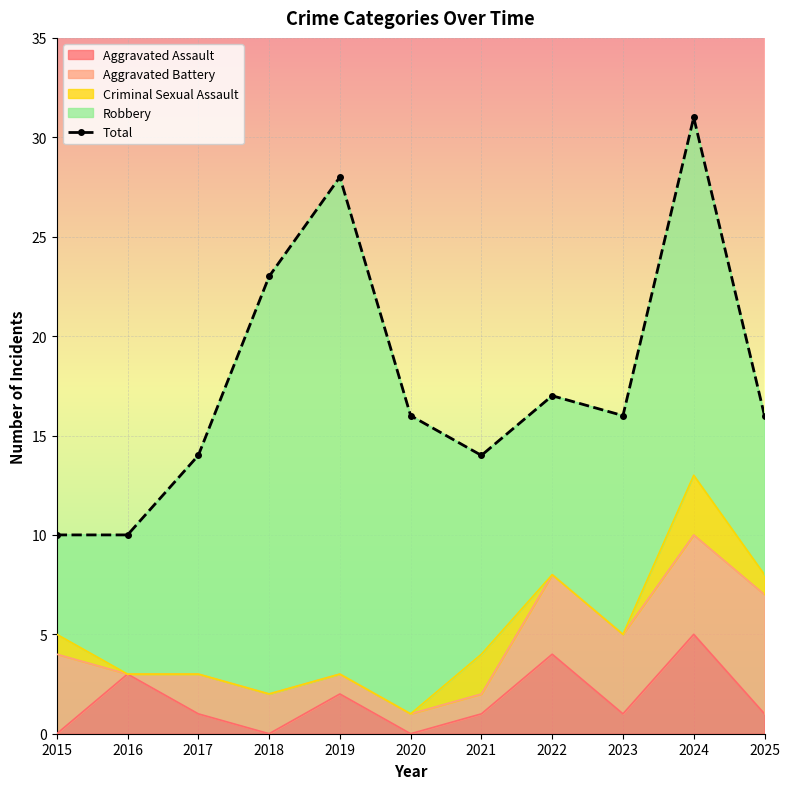

What is the ratio of the value at 2024 to the value at 2020?

1.9